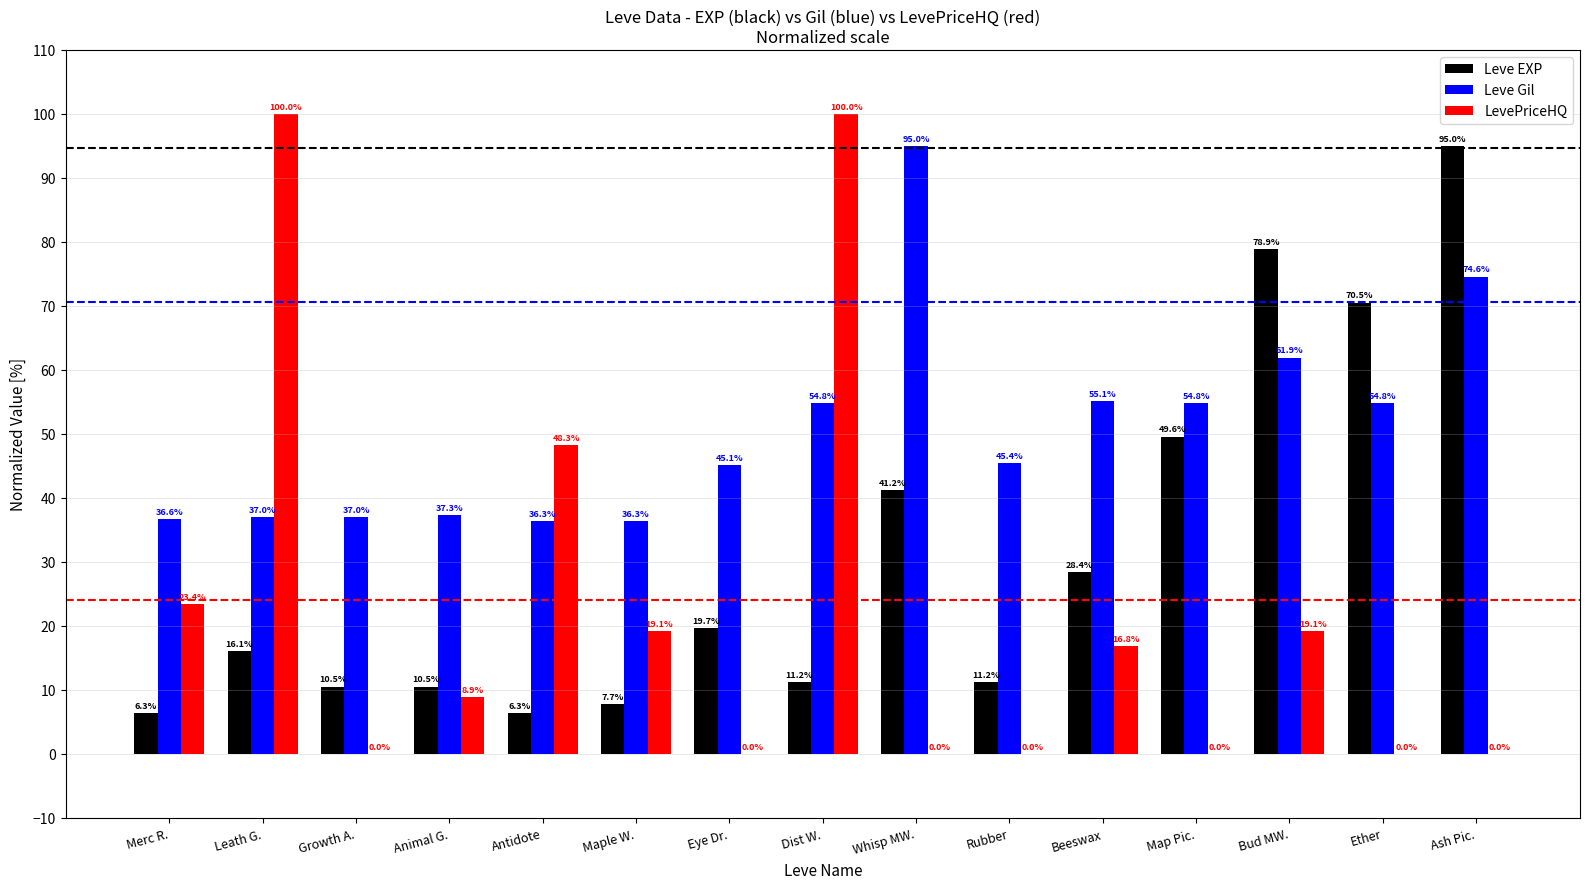

Which category has the highest value in the Leve EXP series?

Ash Pic.